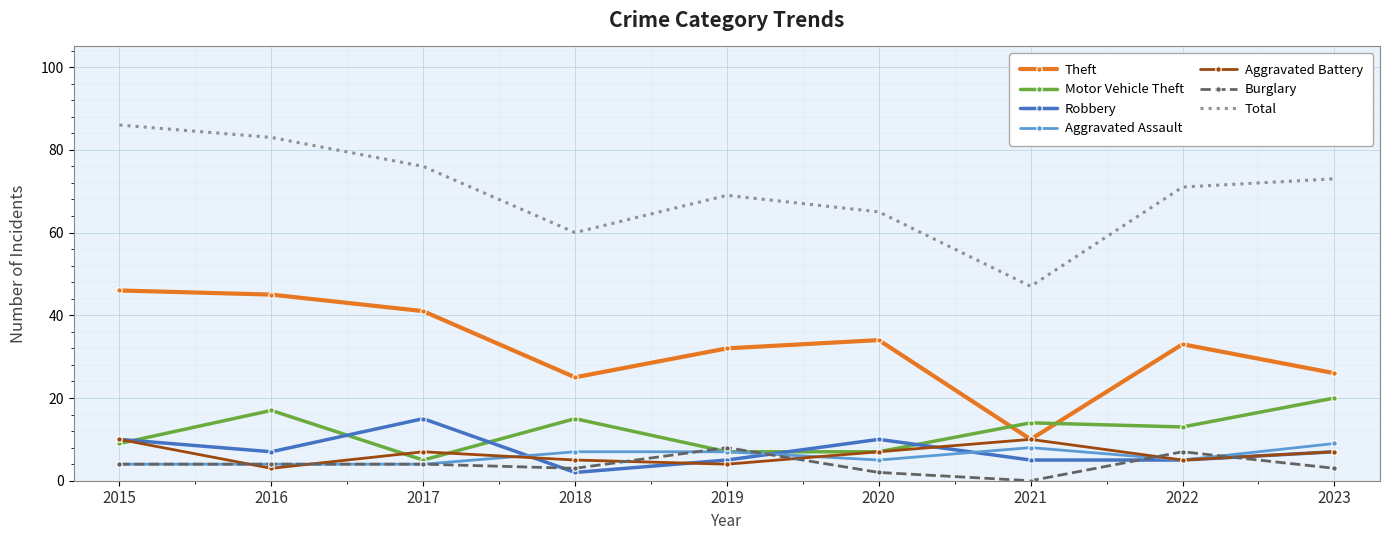

What is the difference between the maximum and minimum values in the Aggravated Assault series?

5